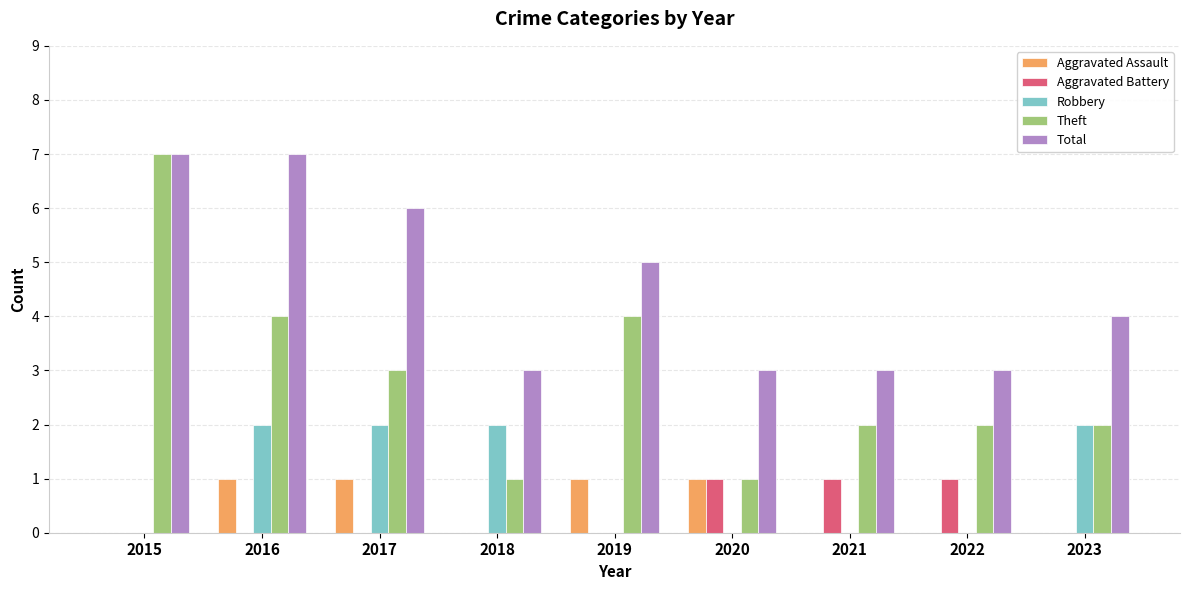

Which series has the largest total across all categories?

Total